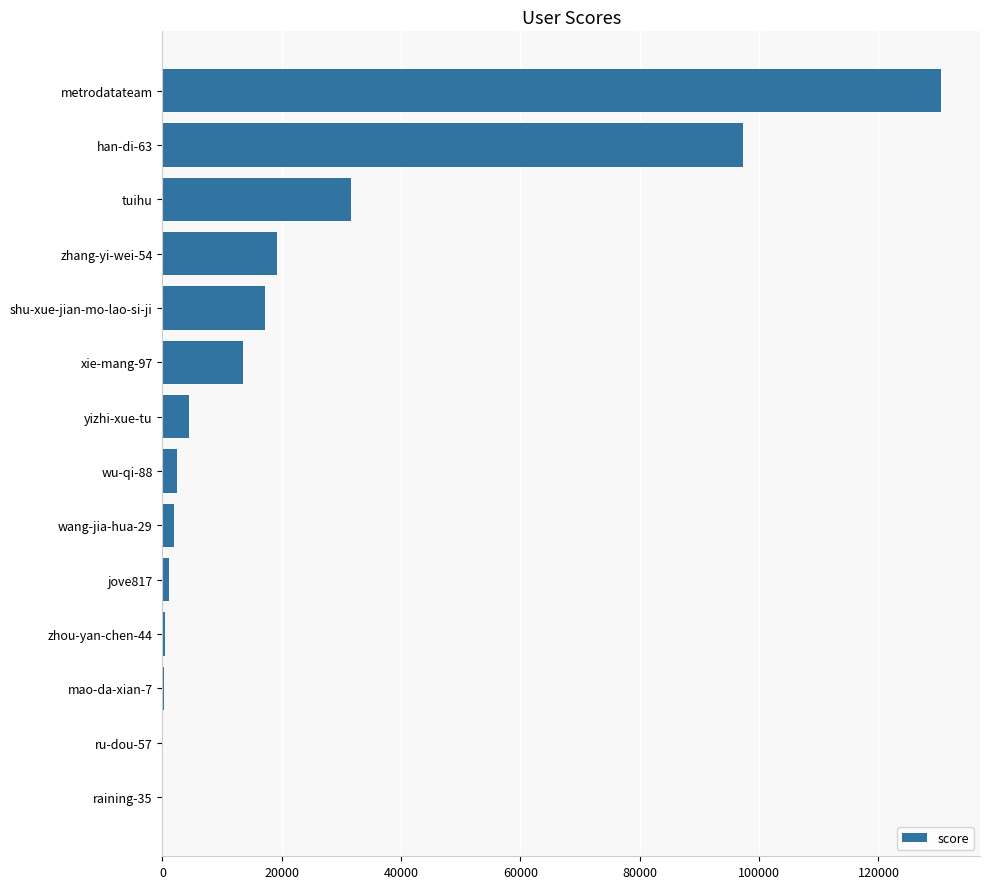

The value at shu-xue-jian-mo-lao-si-ji is 24608. True or false?

False